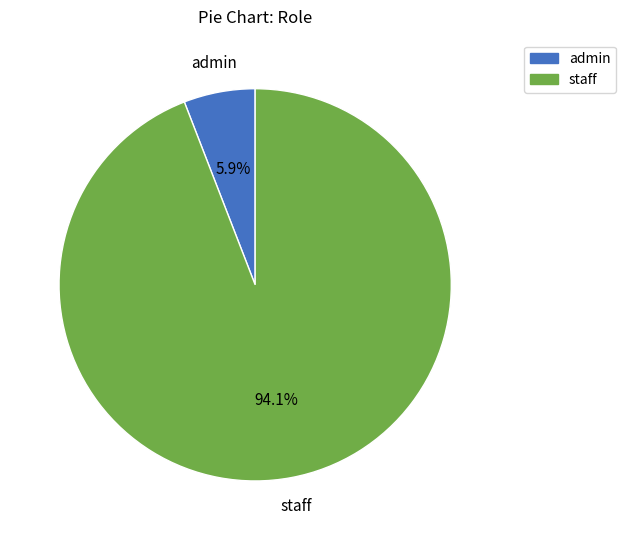

Which slice is the largest?

staff